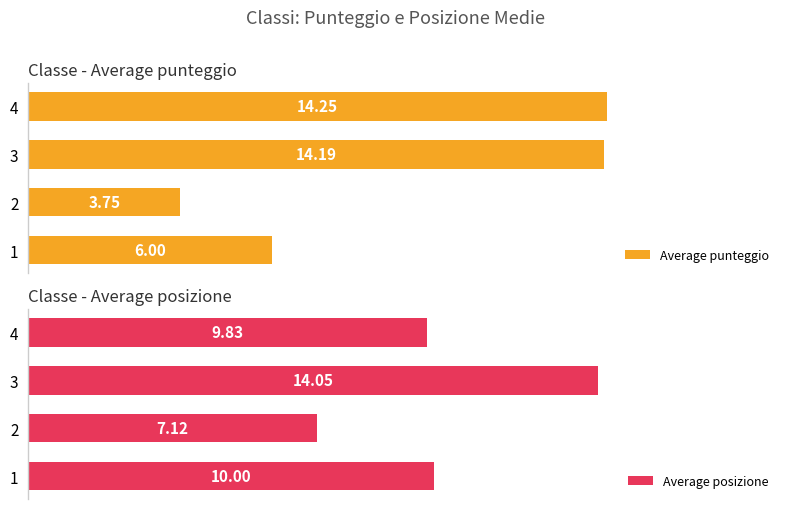

Rank the categories by Average punteggio value from highest to lowest.

4, 3, 1, 2